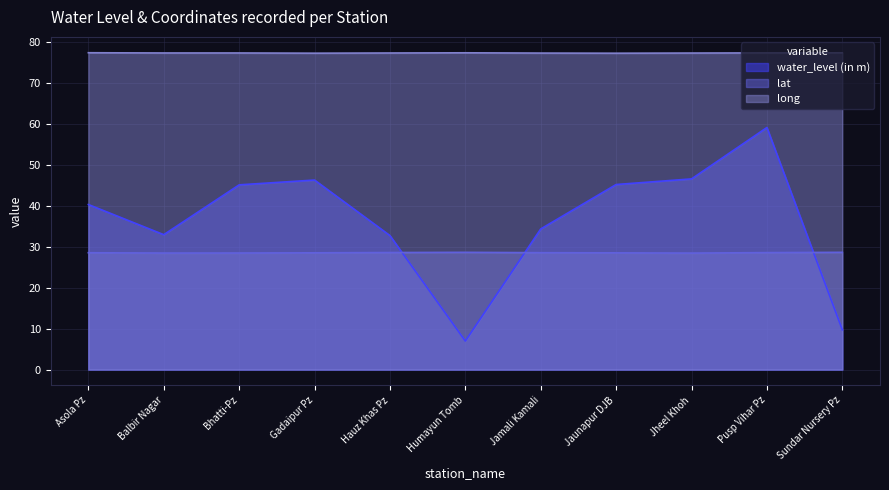

What is the value of the lat point at the 2nd from the left?

28.4